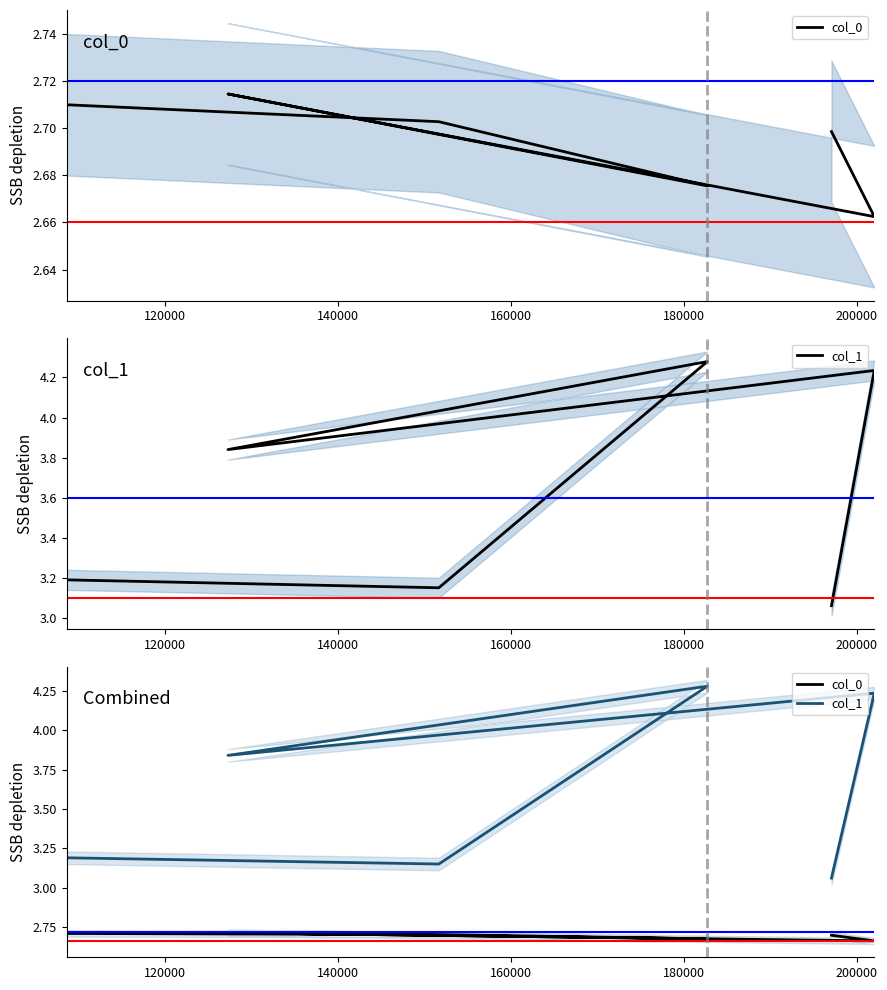

The value of col_0 at 160000 is 2.7. True or false?

True